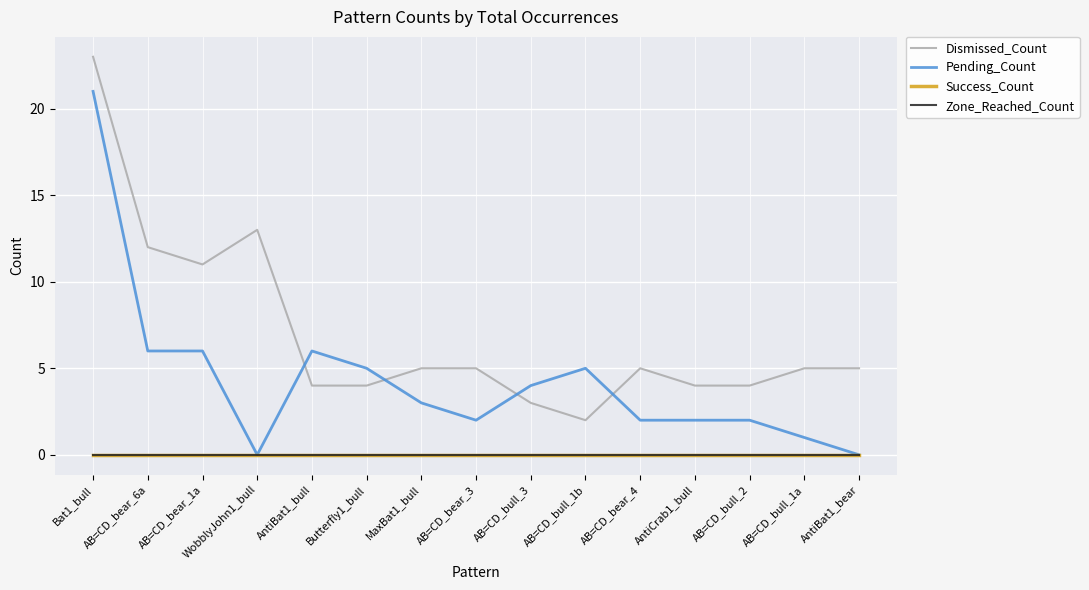

At which category is the sum across all series the highest?

Bat1_bull